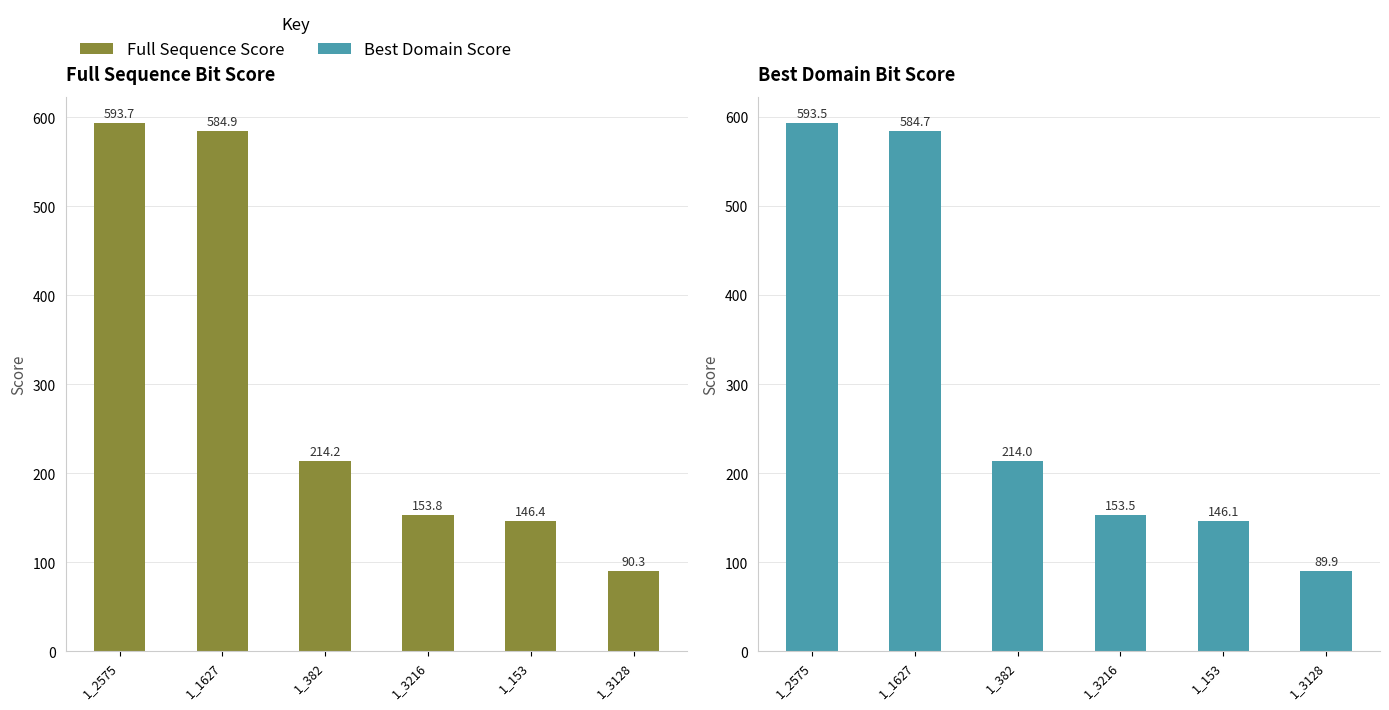

What is the maximum value shown in the chart?

593.7